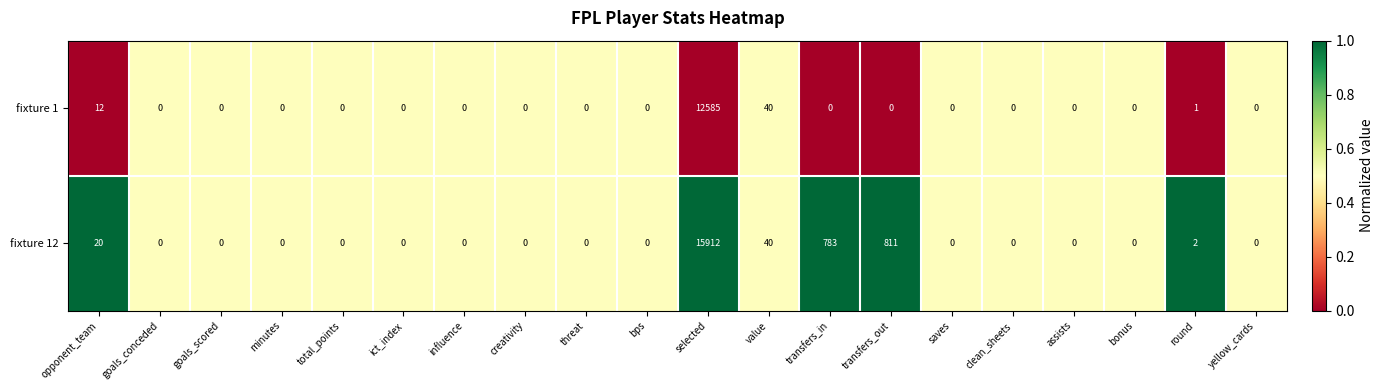

What is the total value across all series at goals_conceded?

0